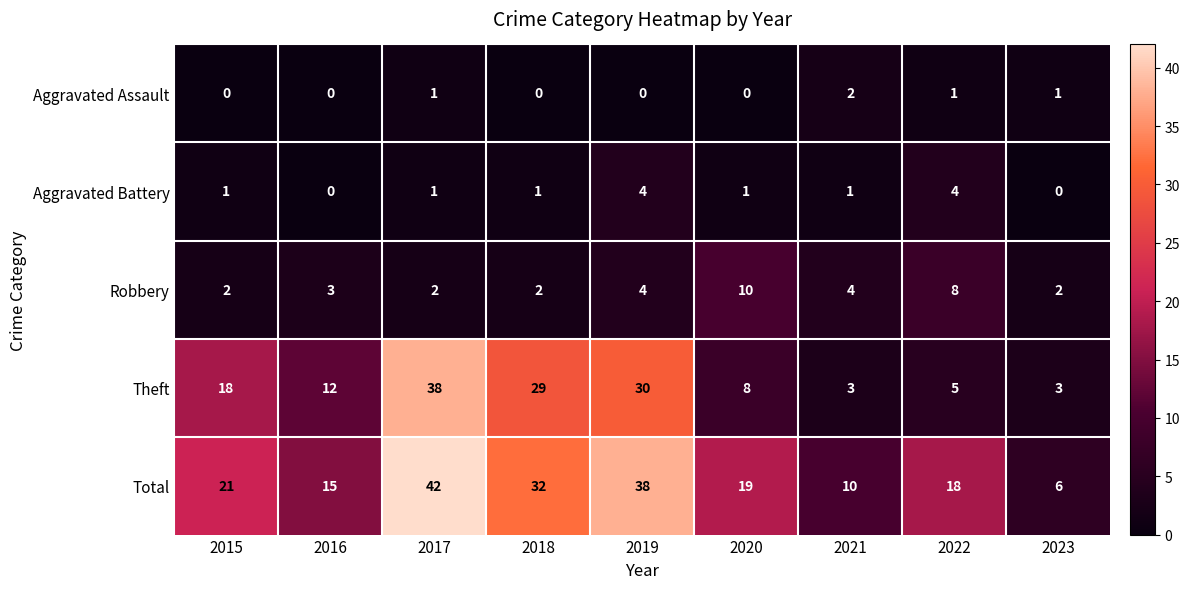

What is the sum of all Aggravated Battery values?

13